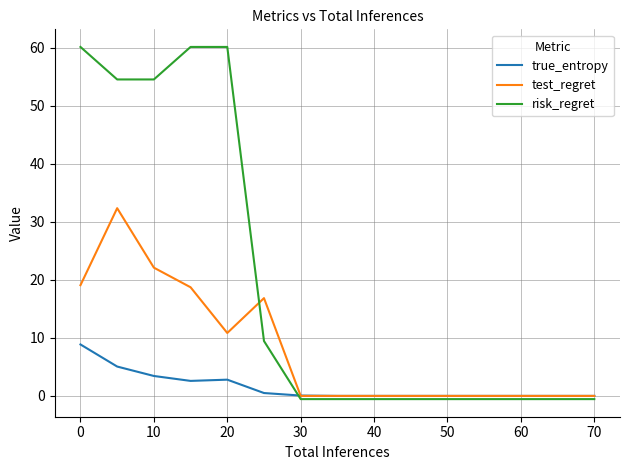

Which series has the widest spread of values?

risk_regret